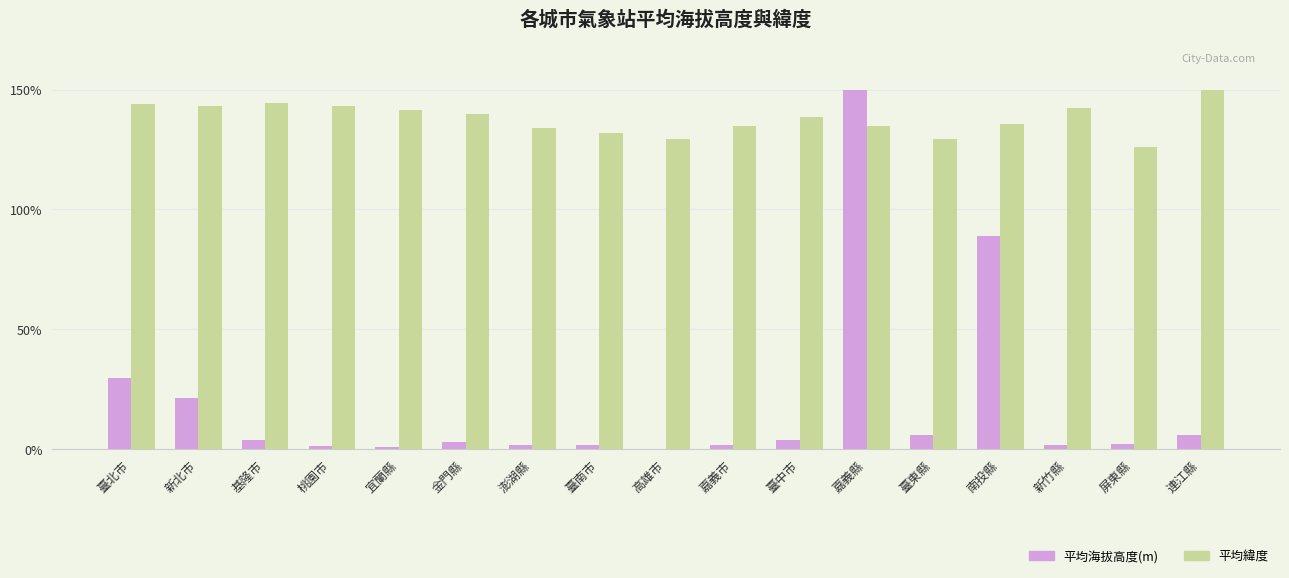

Which category has the highest value in the 平均海拔高度(m) series?

嘉義縣